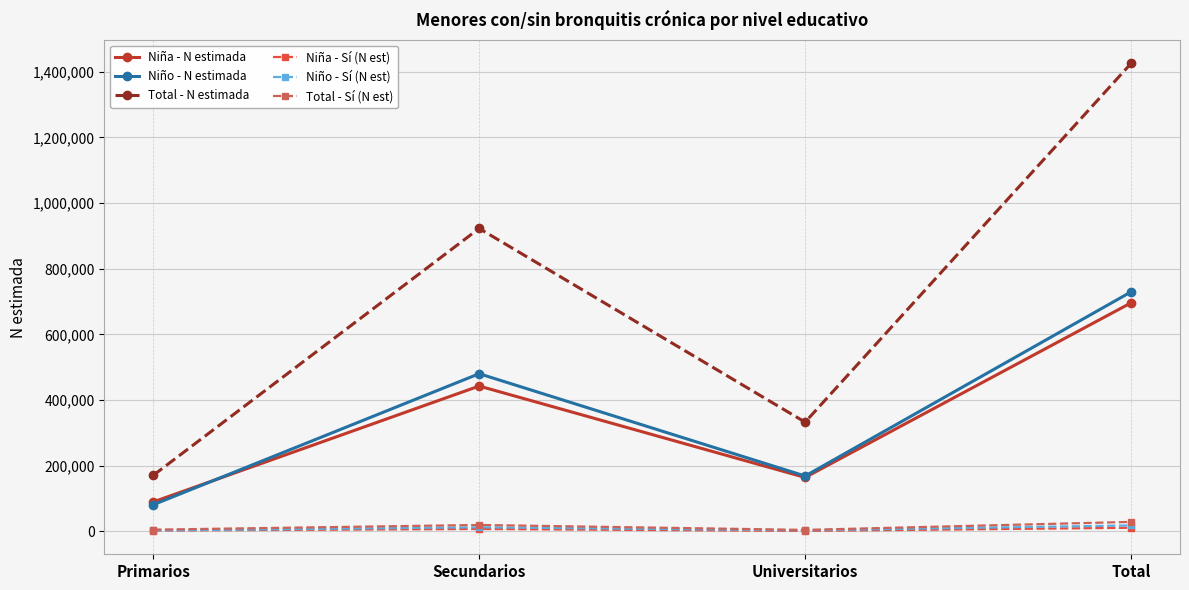

How many series are shown in this chart?

6